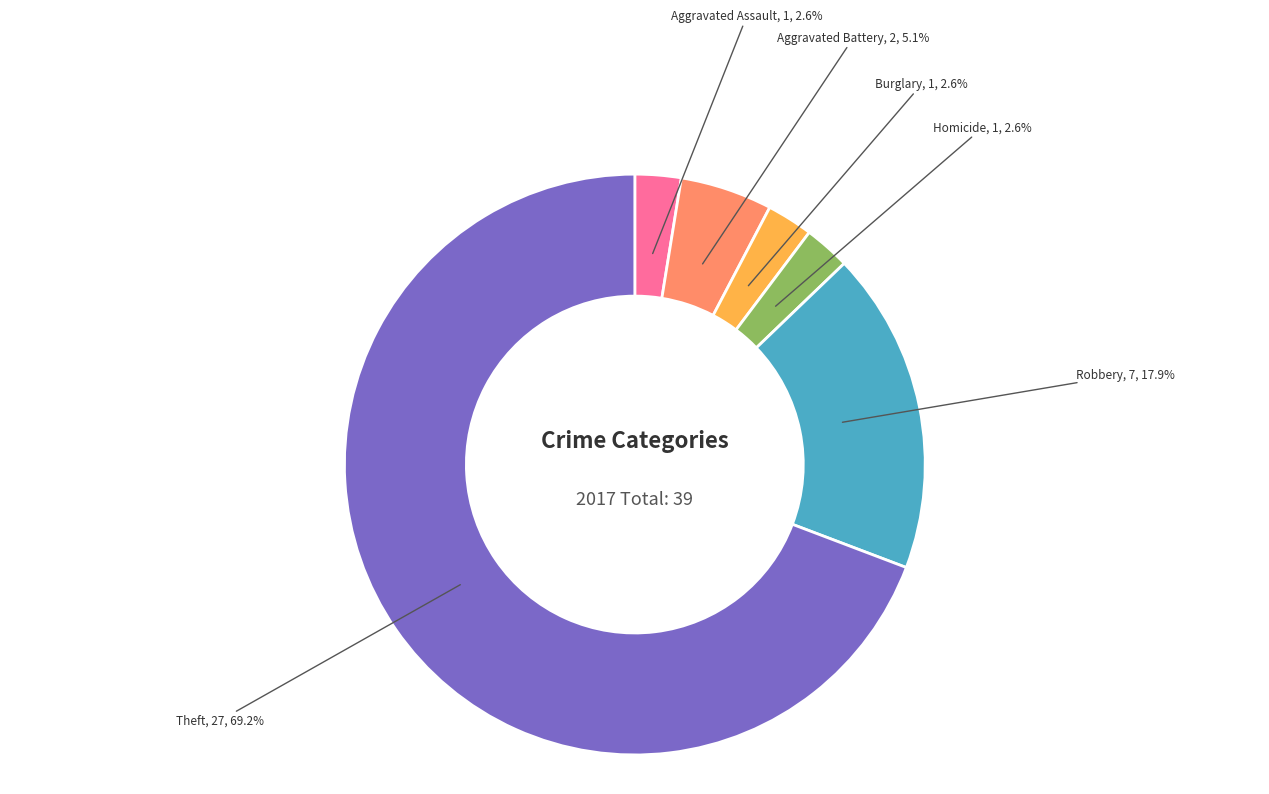

What percentage do Aggravated Battery and Burglary together represent?

7.7%